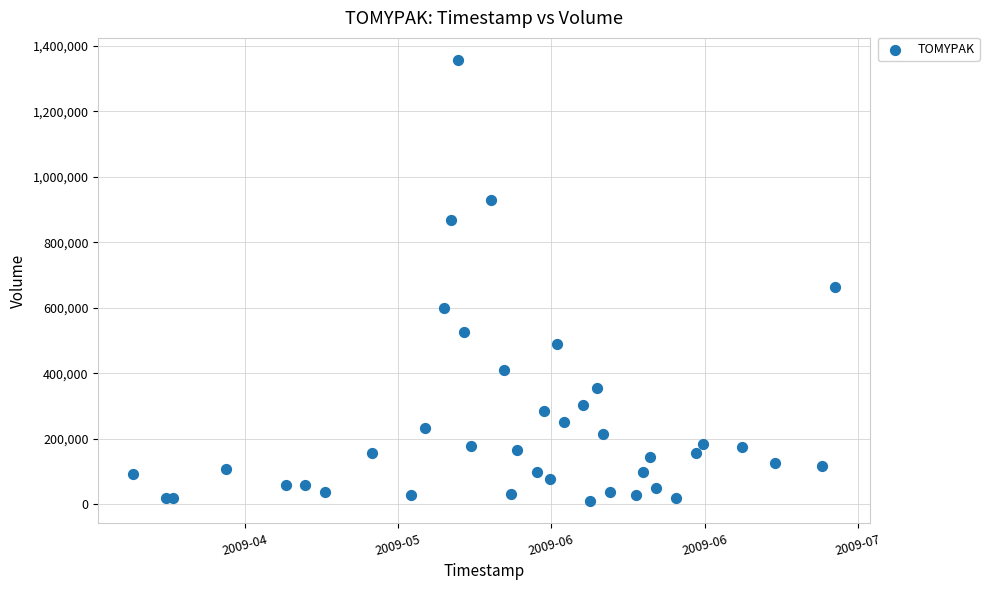

What Y value in the scatter plot is closest to 683137?

663619